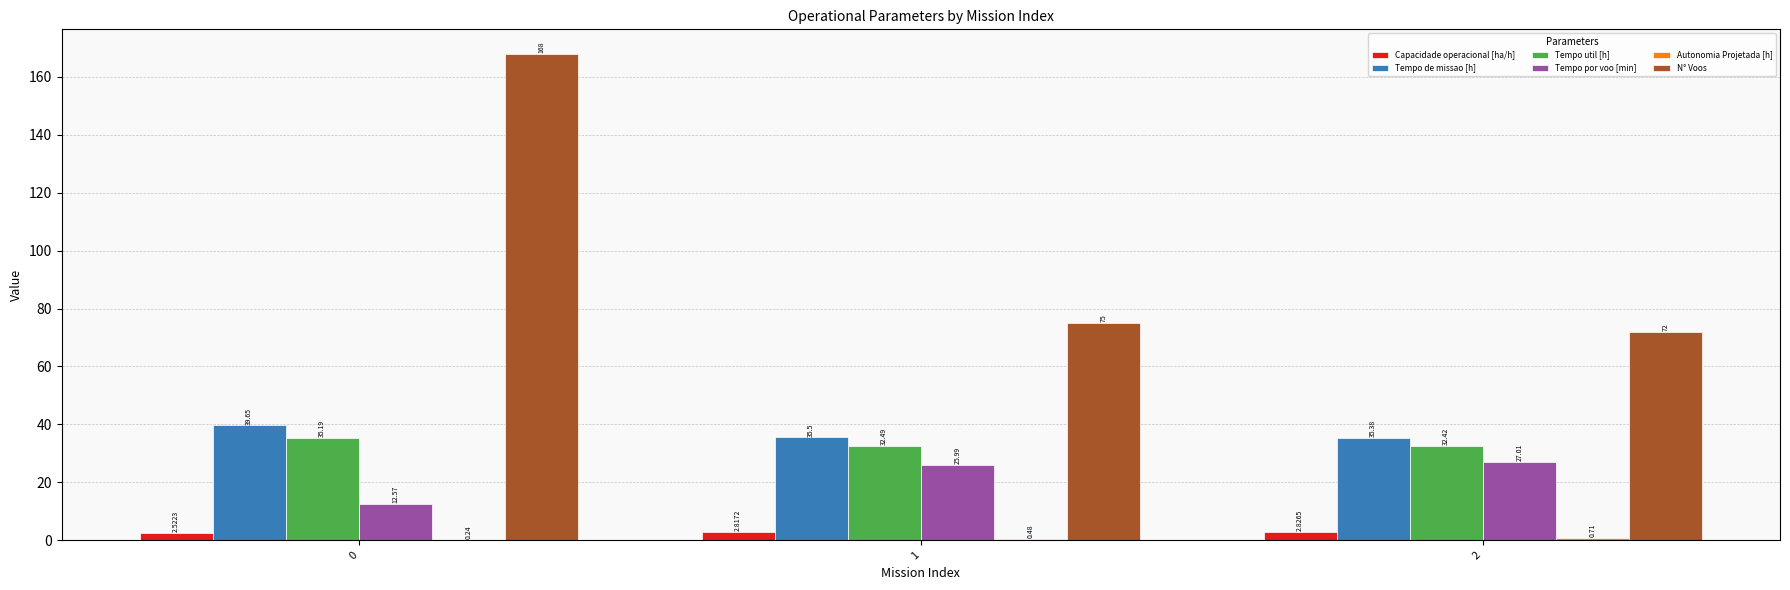

What is the total value across all series at 0?

258.2